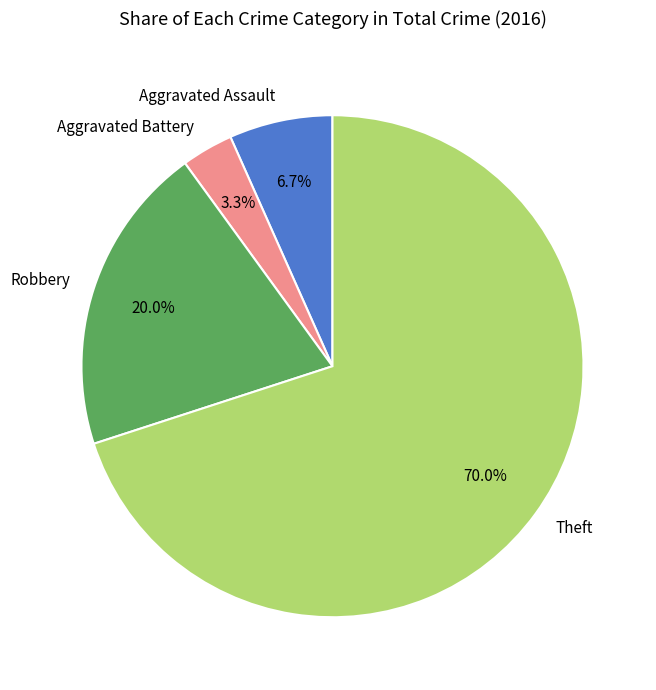

To the nearest percent, what is the difference between the largest and smallest slice percentages?

67%